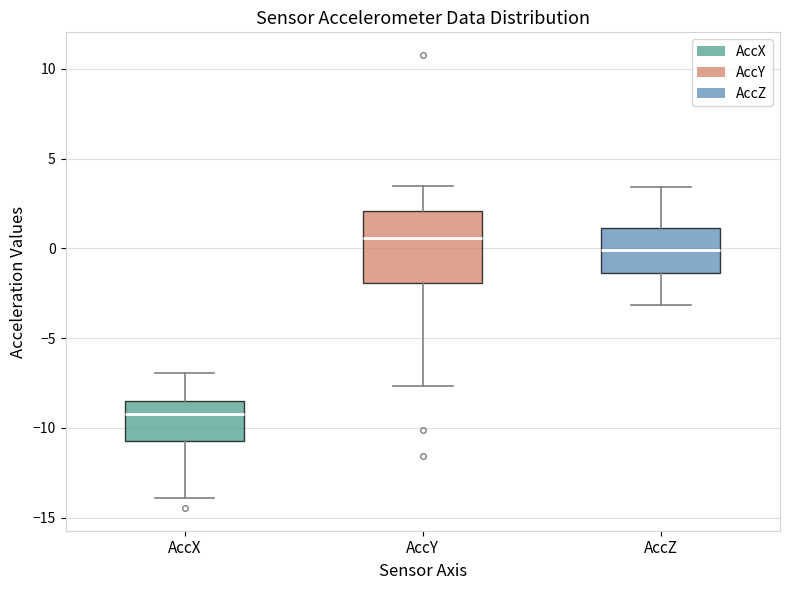

Reading left to right, transcribe this box plot: for each box, give where its median line is, the range the box spans, and where its two whiskers end, as read against the y-axis. The values are not printed on the chart, so give them approximately, as read against the axis.

AccX: median -9.0, box -10.5 to -8.5, whiskers -14.0 to -7.0
AccY: median 0.5, box -2.0 to 2.0, whiskers -7.5 to 3.5
AccZ: median 0.0, box -1.5 to 1.0, whiskers -3.0 to 3.5